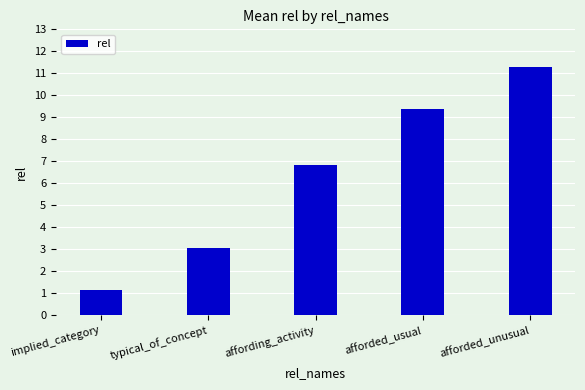

Is it true that the value at afforded_usual is 14.9?

False